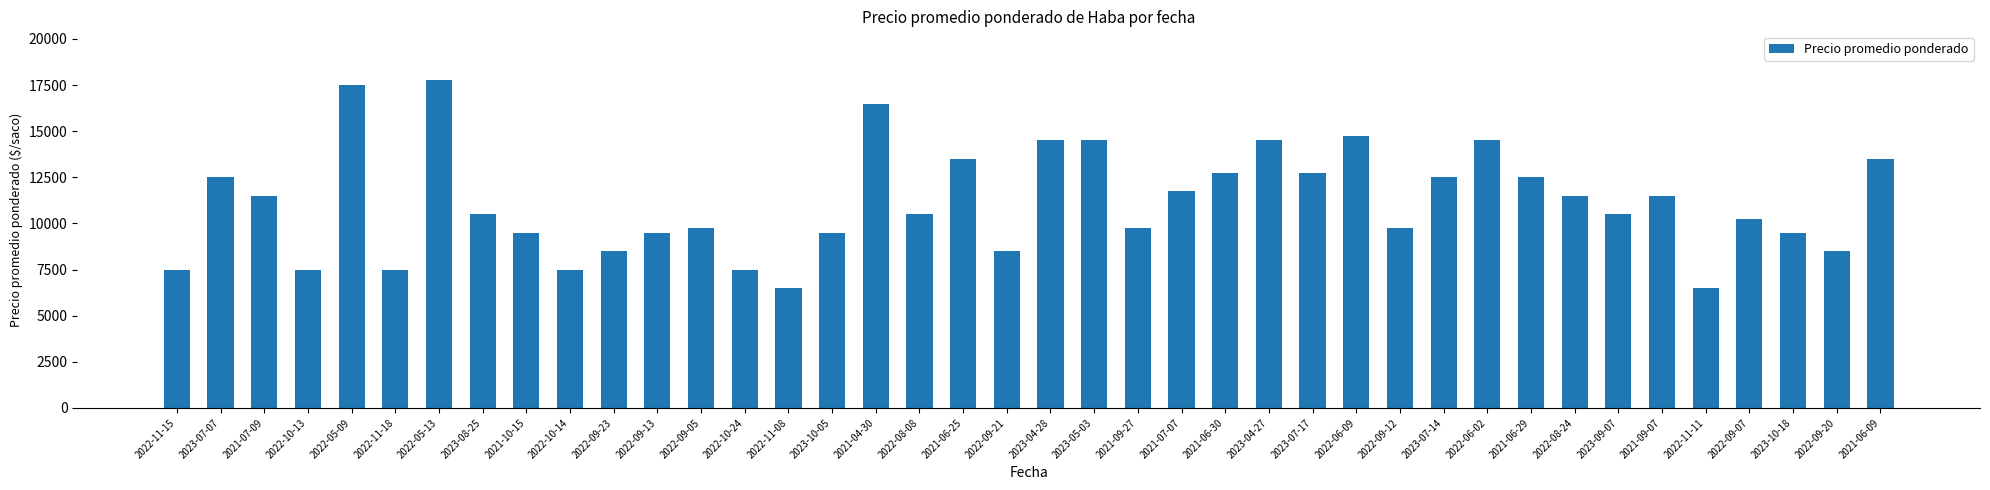

What is the minimum value shown in the chart?

6500